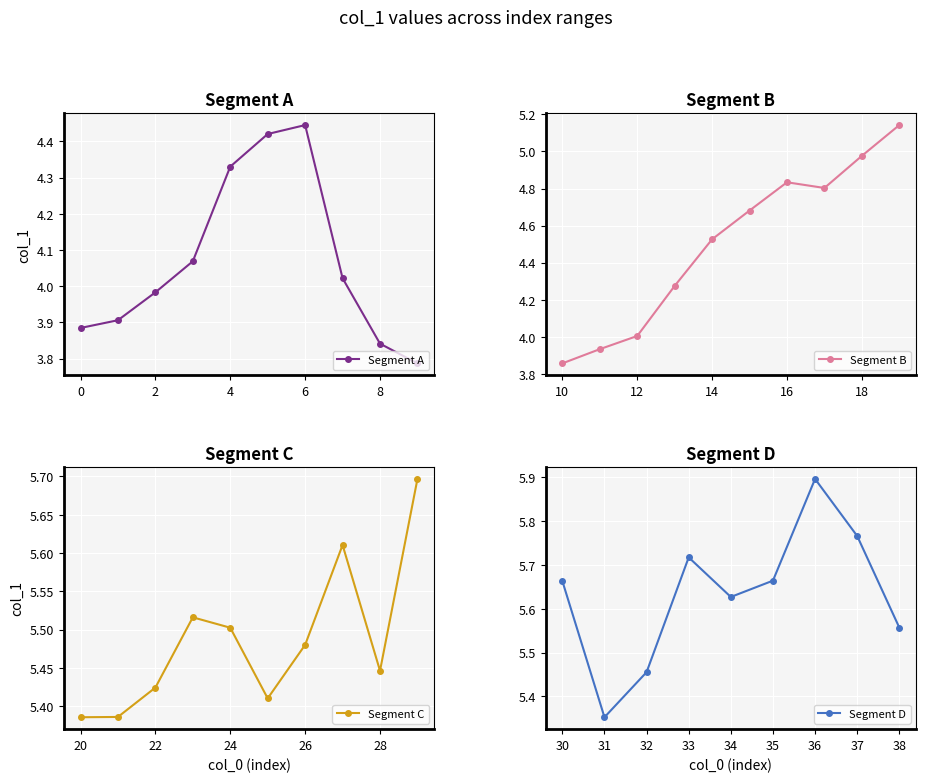

Which label corresponds to the largest value in the chart?

36